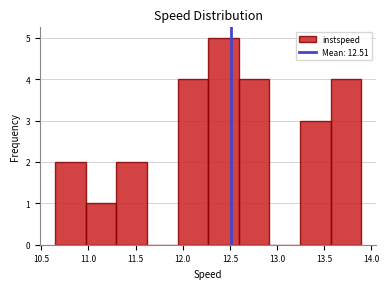

Reading left to right, list every bar in this chart as the range it spans on the x-axis followed by its height. Neither the bar edges nor the heights are printed on the chart, so give them approximately, as read against the axes.

10.65 to 10.95: 2
10.95 to 11.30: 1
11.30 to 11.60: 2
11.60 to 11.95: 0
11.95 to 12.25: 4
12.25 to 12.60: 5
12.60 to 12.90: 4
12.90 to 13.25: 0
13.25 to 13.55: 3
13.55 to 13.90: 4